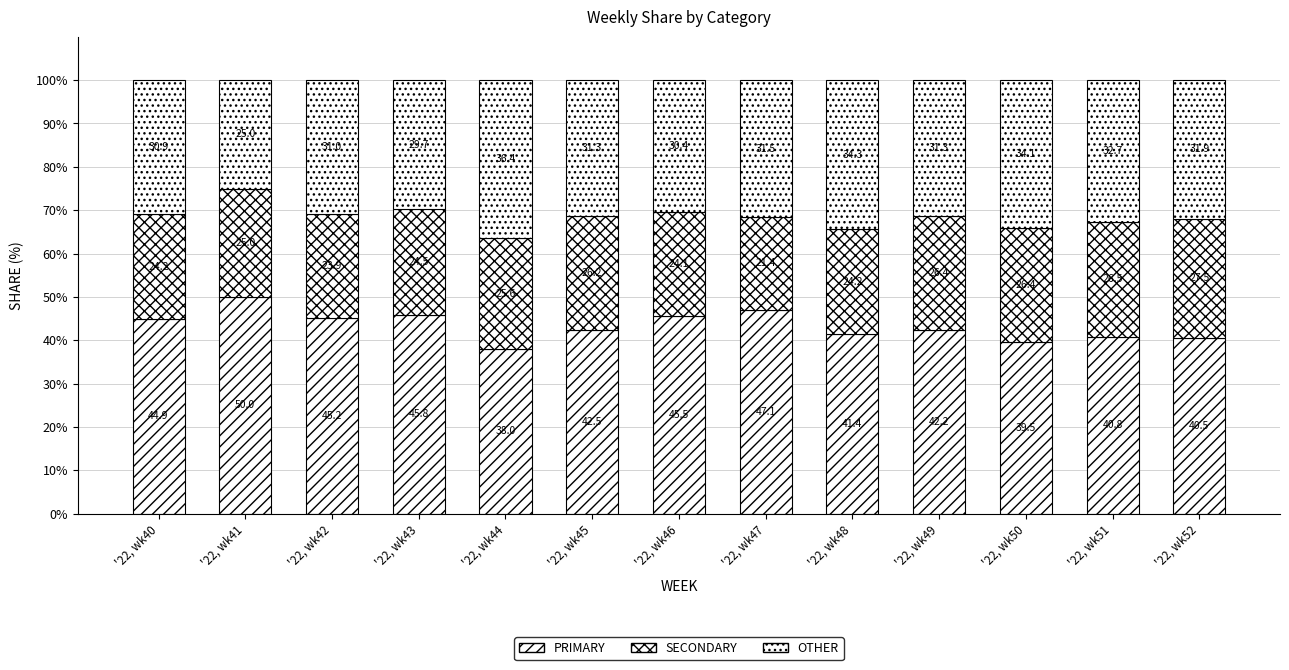

Rank the categories by SECONDARY value from highest to lowest.

'22, wk52, '22, wk51, '22, wk49, '22, wk50, '22, wk45, '22, wk44, '22, wk41, '22, wk43, '22, wk48, '22, wk40, '22, wk46, '22, wk42, '22, wk47